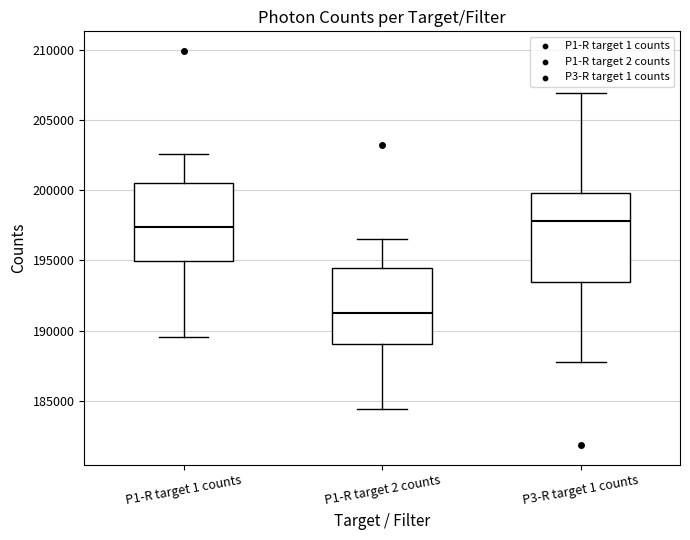

Reading left to right, transcribe this box plot: for each box, give where its median line is, the range the box spans, and where its two whiskers end, as read against the y-axis. The values are not printed on the chart, so give them approximately, as read against the axis.

P1-R target 1 counts: median 197500, box 195000 to 200500, whiskers 189500 to 202500
P1-R target 2 counts: median 191000, box 189000 to 194500, whiskers 184500 to 196500
P3-R target 1 counts: median 198000, box 193500 to 200000, whiskers 188000 to 207000